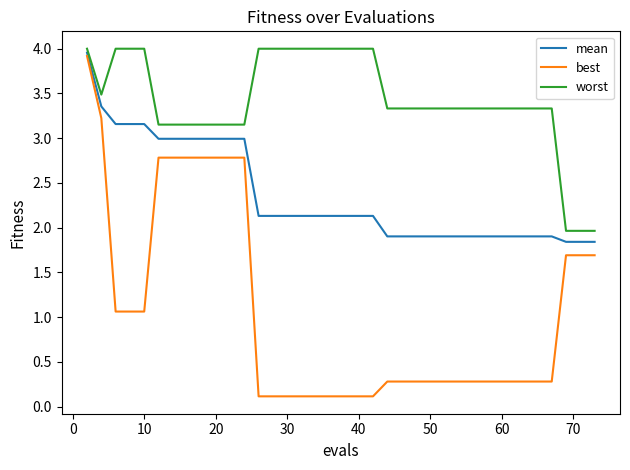

Which series has the largest total across all categories?

worst